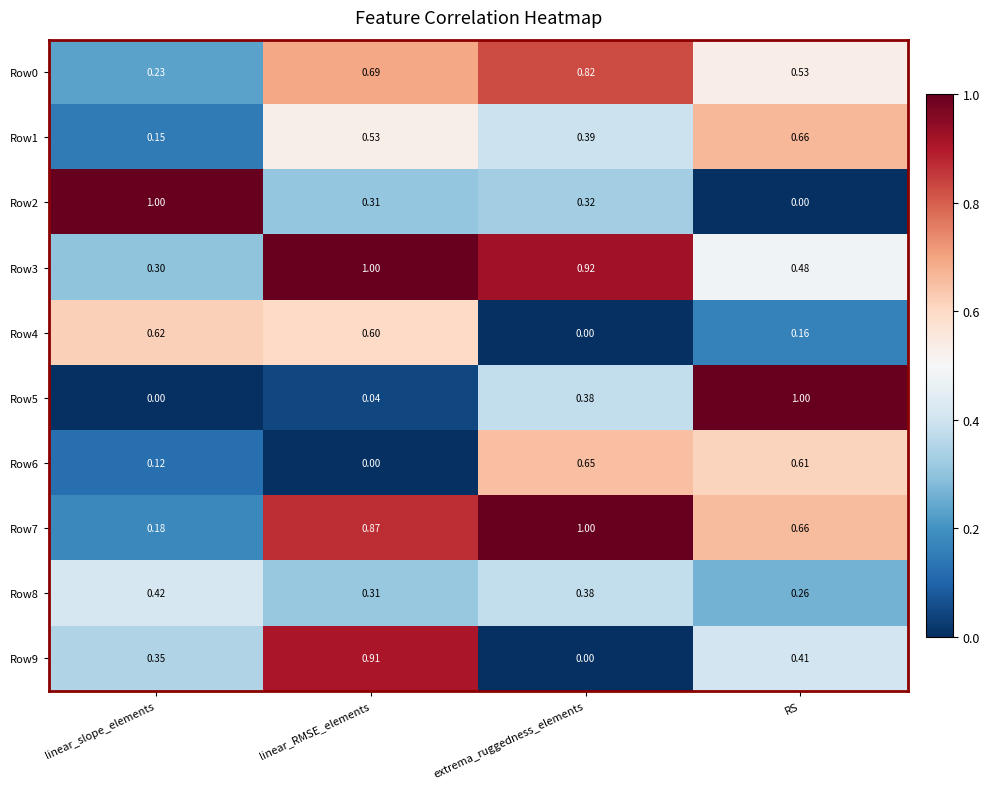

Which series has the largest total across all categories?

Row7